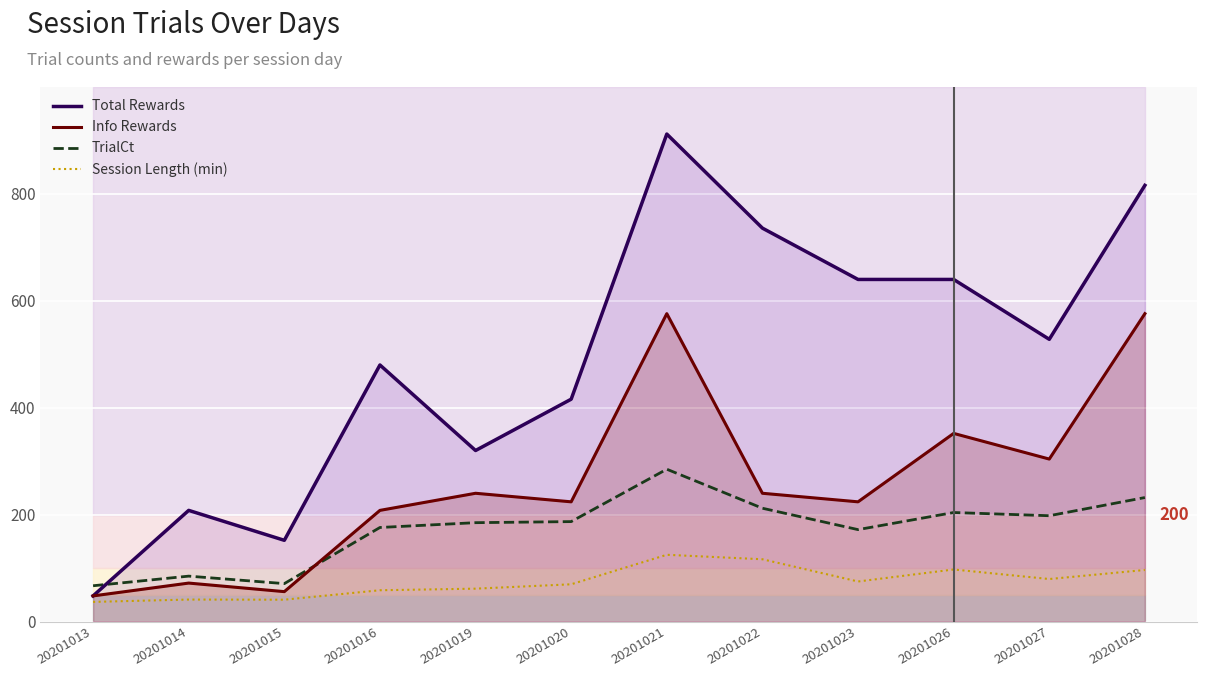

Rank the series by their average value, from lowest to highest.

Session Length (min), TrialCt, Info Rewards, Total Rewards